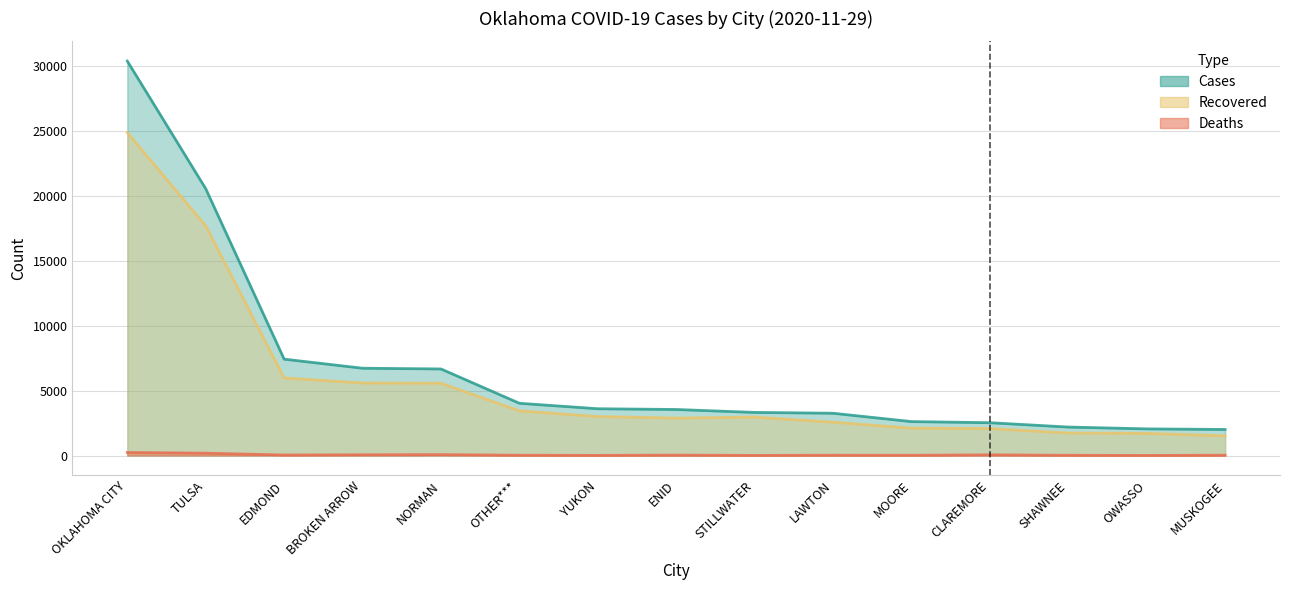

Where is the first local minimum for Deaths?

EDMOND